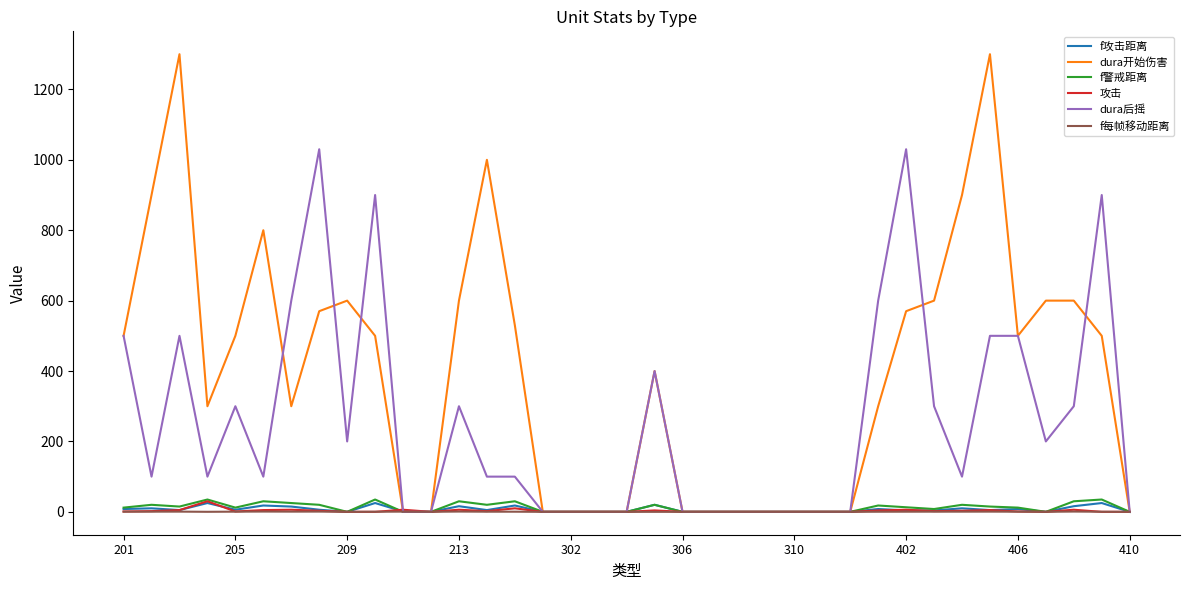

Which series has the largest total across all categories?

dura开始伤害